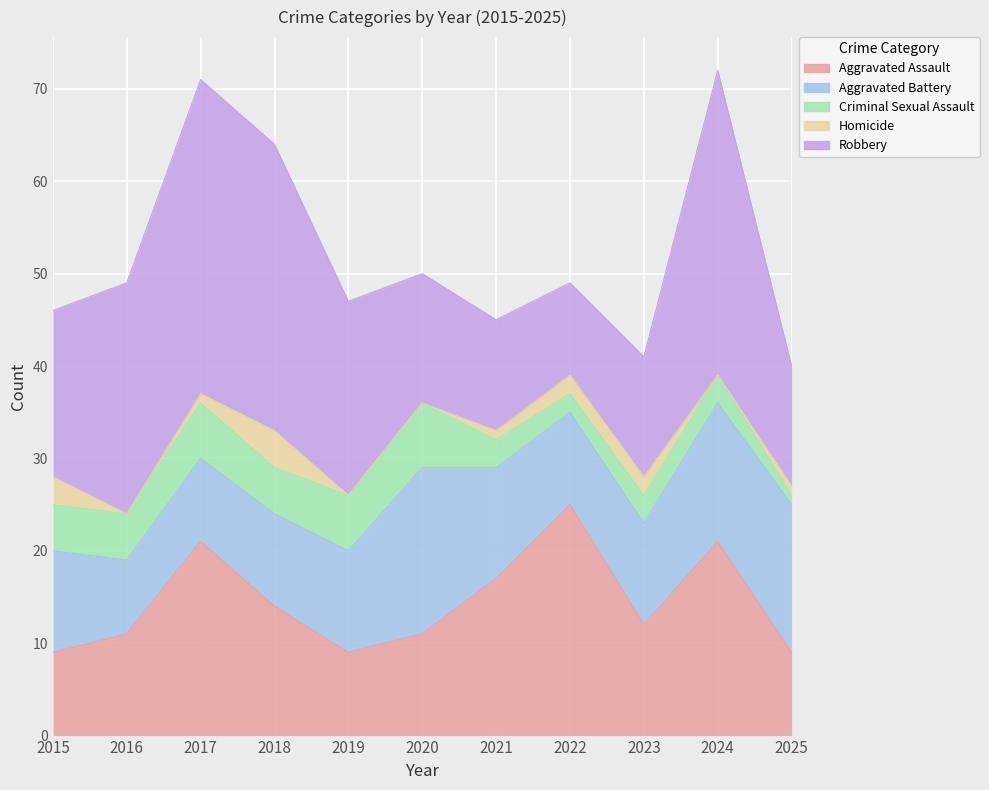

What is the difference between the Homicide values at 2015 and 2022?

1